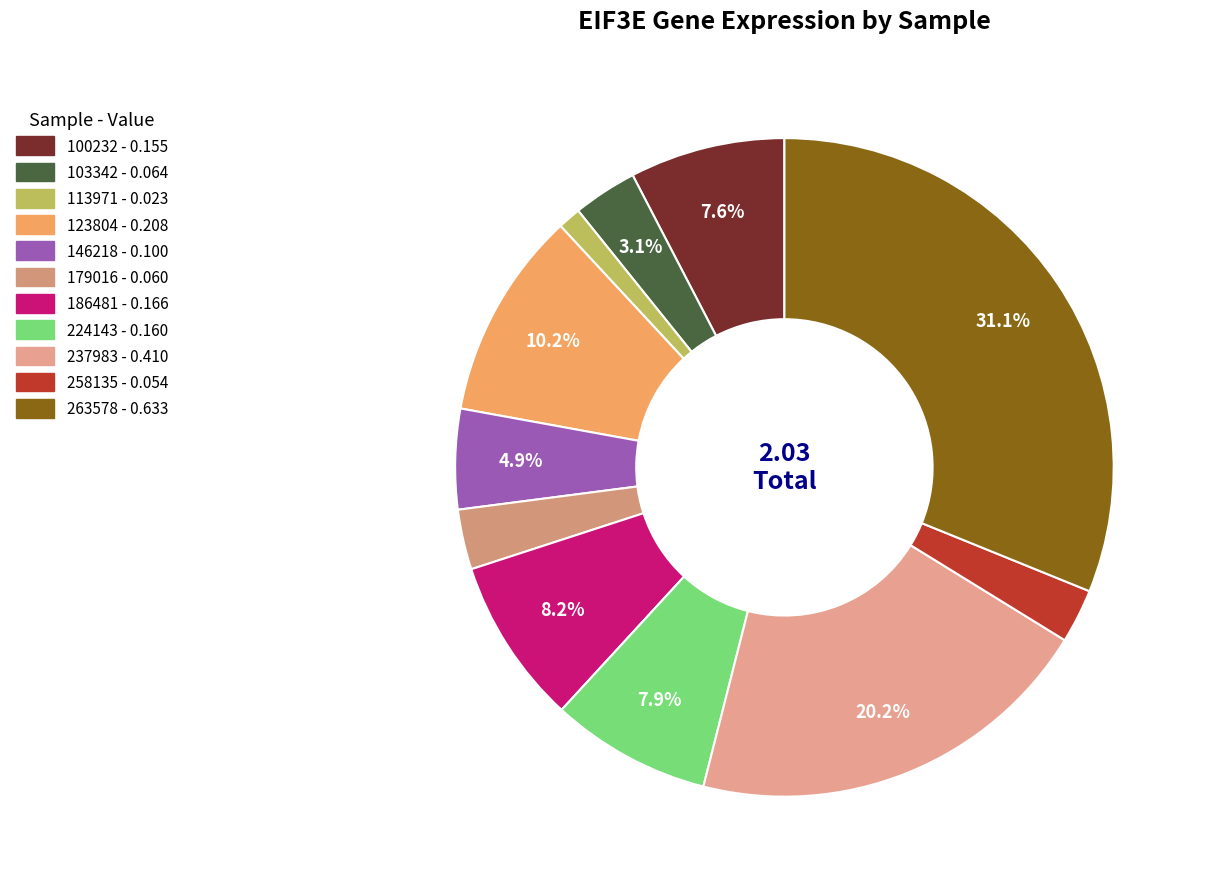

Is there any slice that represents more than half of the pie?

No